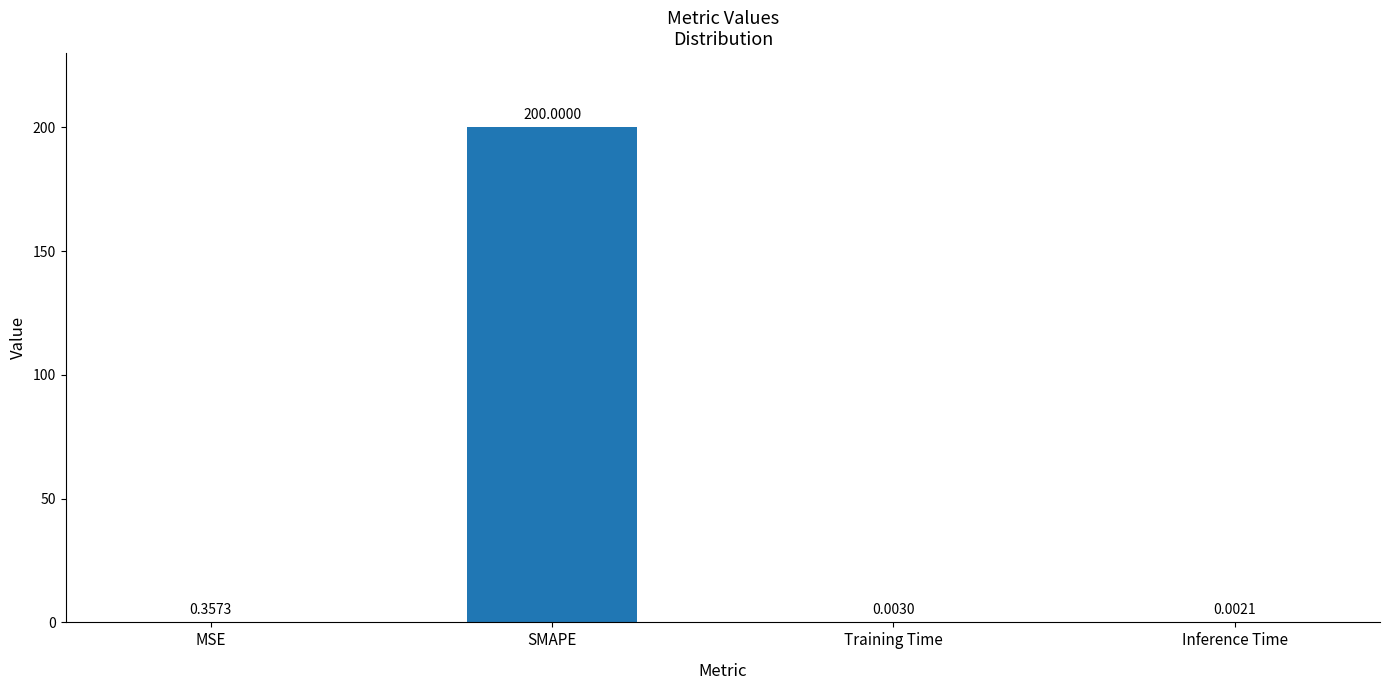

How many categories are shown in the chart?

4